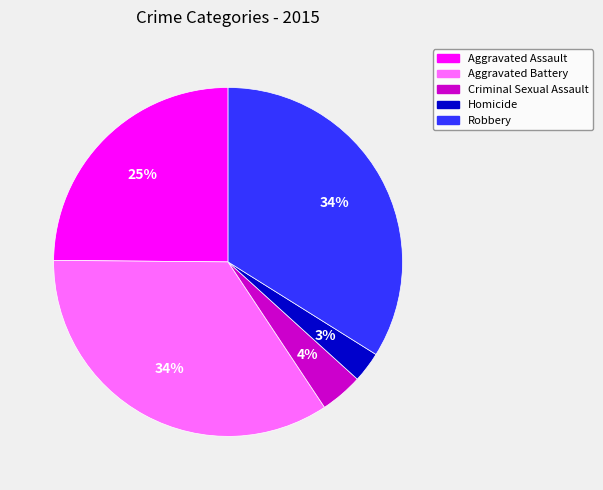

Is there a majority slice in this chart?

No